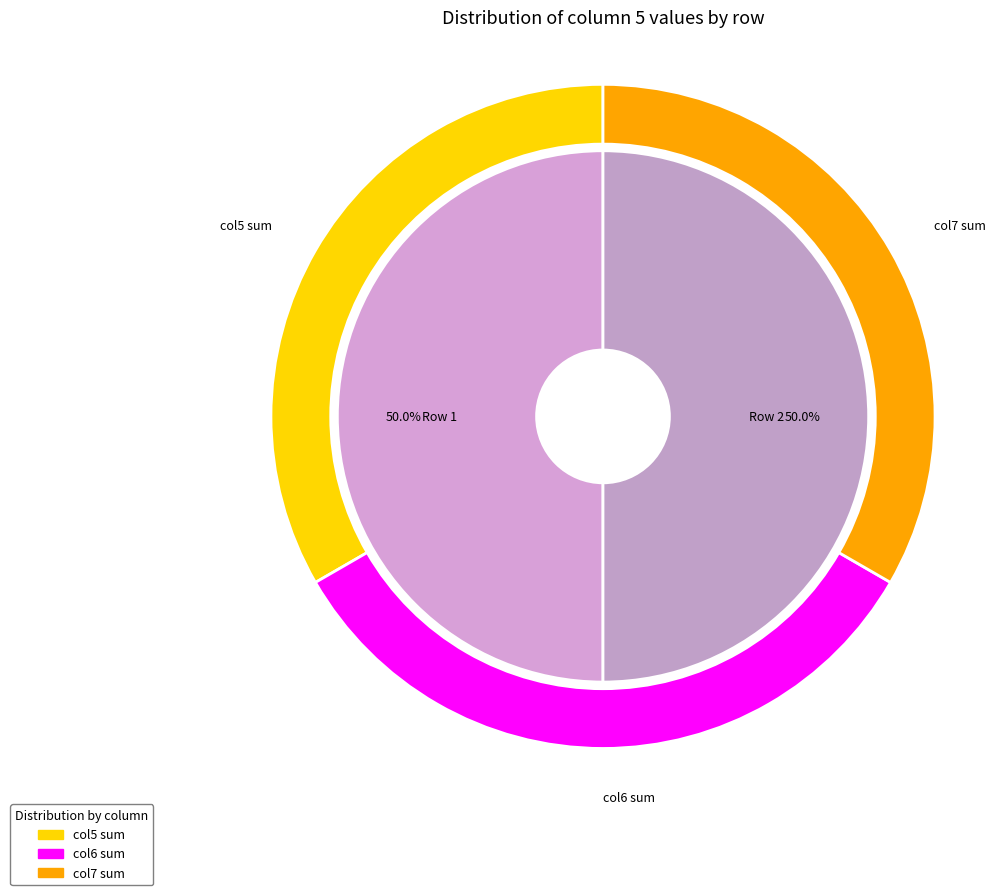

What percentage is the 2 slice, to the nearest percent?

50%